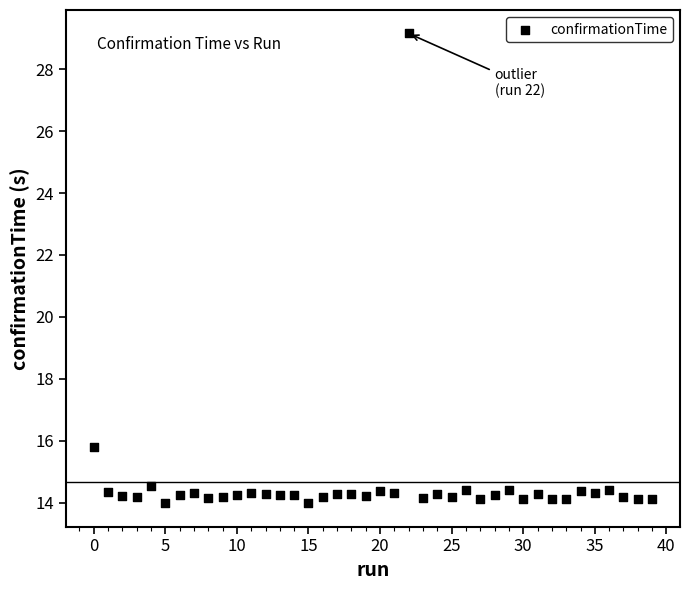

What is the range of Y values (max minus min)?

15.2